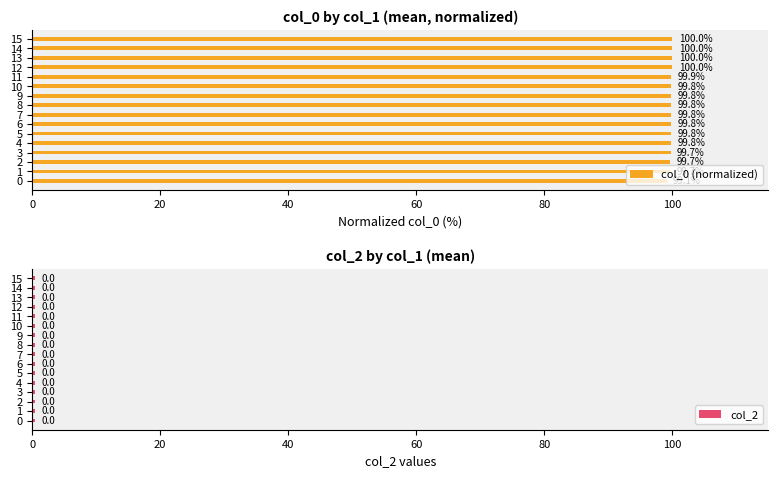

The col_0 (normalized) series shows 100.0 at 15. True or false?

True